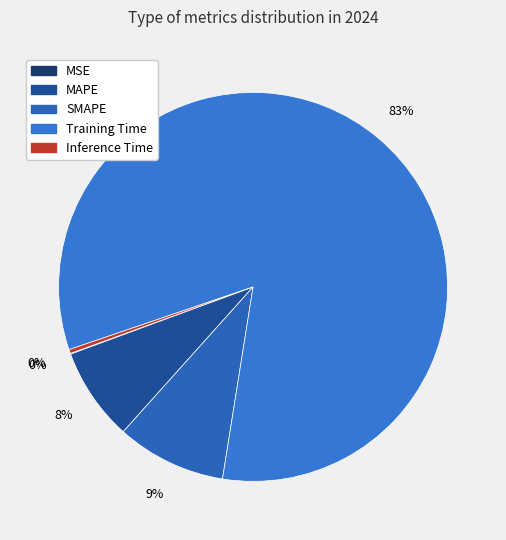

To the nearest percent, what percentage of the pie is MAPE?

8%